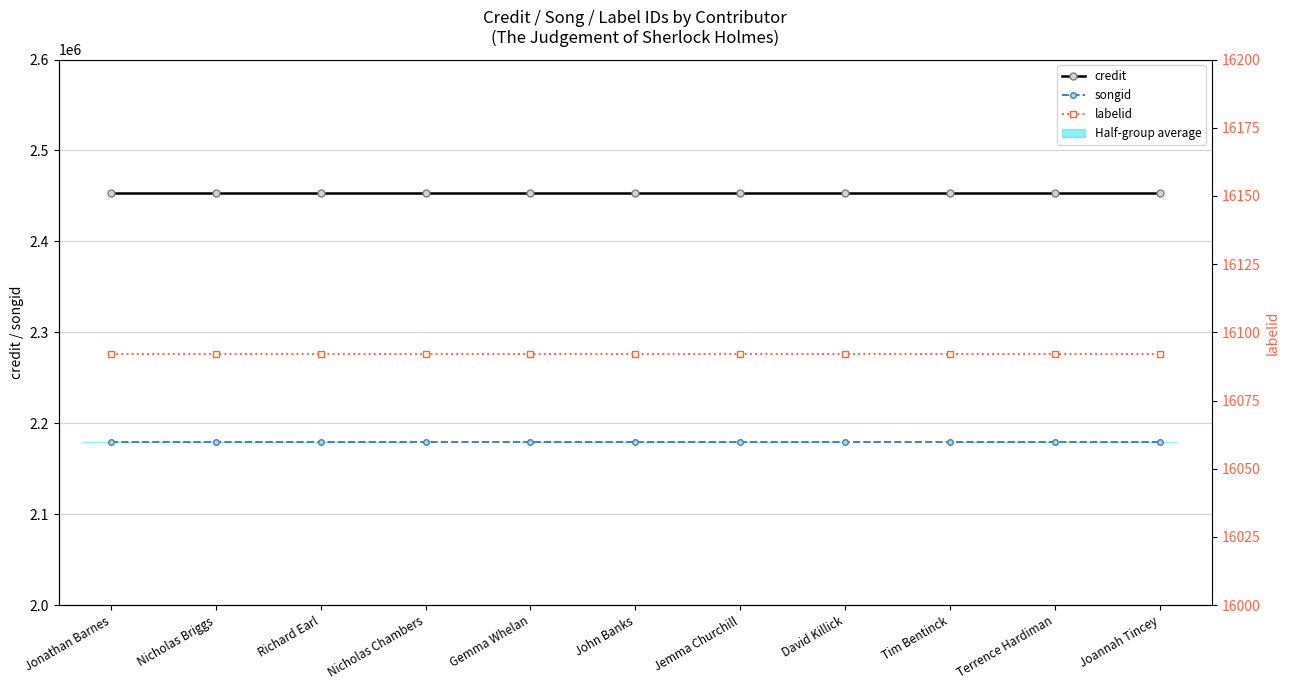

True or false: labelid and songid intersect in this chart.

False